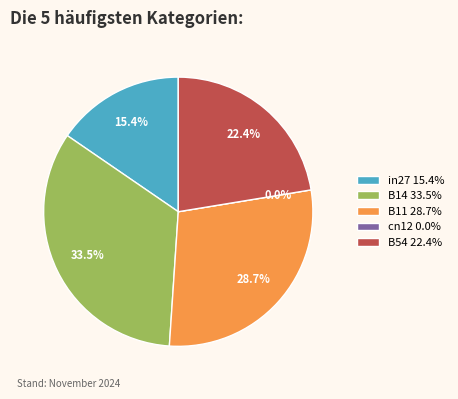

Which has a higher value, B14 or B11?

B14